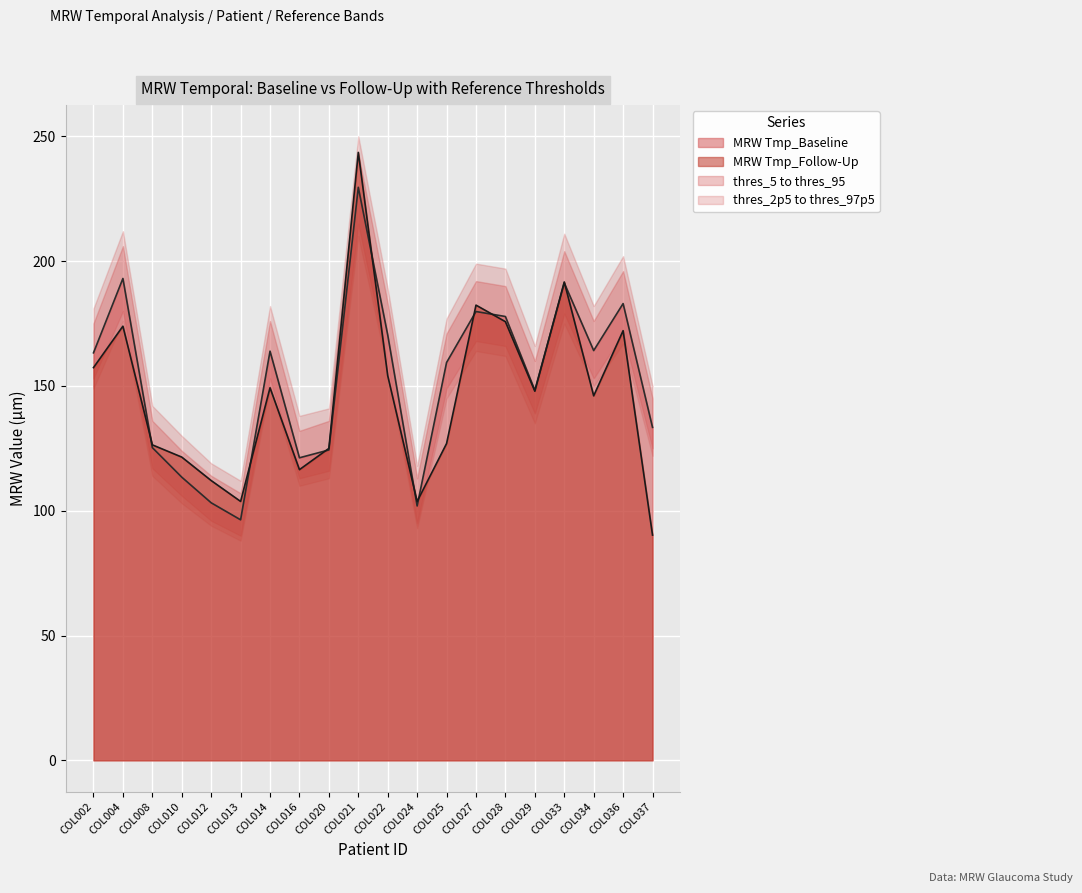

Reading left to right, transcribe all the data shown in this chart.

MRW Tmp_Baseline: COL002=163.3	COL004=193.1	COL008=125.3	COL010=113.5	COL012=103.2	COL013=96.4	COL014=163.9	COL016=121.2	COL020=124.3	COL021=229.6	COL022=170.4	COL024=101.9	COL025=159.4	COL027=179.8	COL028=177.8	COL029=148.2	COL033=191.2	COL034=164.2	COL036=183.0	COL037=133.4
MRW Tmp_Follow-Up: COL002=157.3	COL004=173.9	COL008=126.4	COL010=121.5	COL012=112.1	COL013=103.7	COL014=149.3	COL016=116.5	COL020=125.0	COL021=243.6	COL022=154.1	COL024=103.7	COL025=126.9	COL027=182.4	COL028=175.7	COL029=147.9	COL033=191.7	COL034=146.0	COL036=172.1	COL037=90.2
thres_97p5: COL002=181.0	COL004=212.0	COL008=142.0	COL010=130.0	COL012=119.0	COL013=112.0	COL014=182.0	COL016=138.0	COL020=141.0	COL021=250.0	COL022=189.0	COL024=118.0	COL025=177.0	COL027=199.0	COL028=197.0	COL029=166.0	COL033=211.0	COL034=182.0	COL036=202.0	COL037=150.0
thres_95: COL002=175.0	COL004=206.0	COL008=136.0	COL010=124.0	COL012=114.0	COL013=107.0	COL014=176.0	COL016=132.0	COL020=136.0	COL021=243.0	COL022=183.0	COL024=113.0	COL025=171.0	COL027=192.0	COL028=190.0	COL029=160.0	COL033=204.0	COL034=176.0	COL036=196.0	COL037=145.0
thres_5: COL002=153.0	COL004=180.0	COL008=117.0	COL010=106.0	COL012=96.0	COL013=90.0	COL014=153.0	COL016=113.0	COL020=116.0	COL021=215.0	COL022=159.0	COL024=95.0	COL025=149.0	COL027=168.0	COL028=166.0	COL029=139.0	COL033=179.0	COL034=153.0	COL036=171.0	COL037=125.0
thres_2p5: COL002=149.0	COL004=176.0	COL008=114.0	COL010=103.0	COL012=94.0	COL013=88.0	COL014=150.0	COL016=110.0	COL020=113.0	COL021=210.0	COL022=156.0	COL024=93.0	COL025=145.0	COL027=164.0	COL028=162.0	COL029=135.0	COL033=175.0	COL034=150.0	COL036=167.0	COL037=122.0